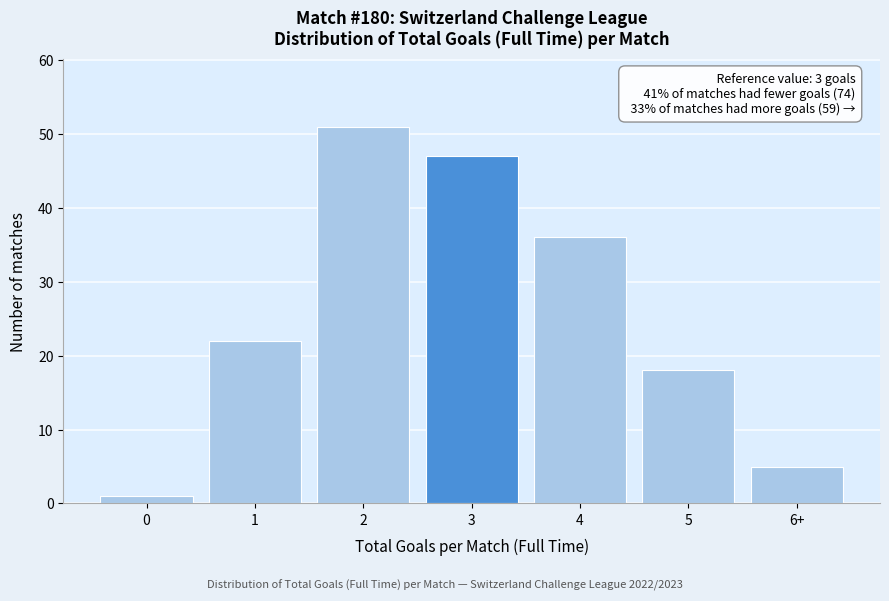

Reading left to right, extract all data points from this chart.

1	22	51	47	36	18	5